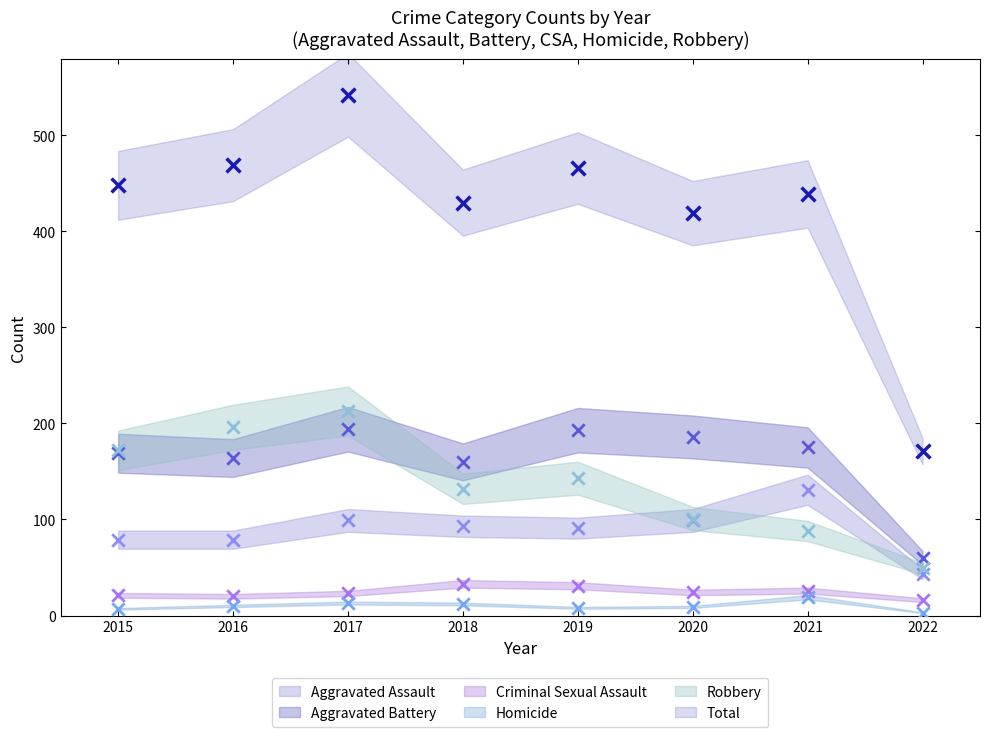

At which category is the sum across all series the highest?

2017